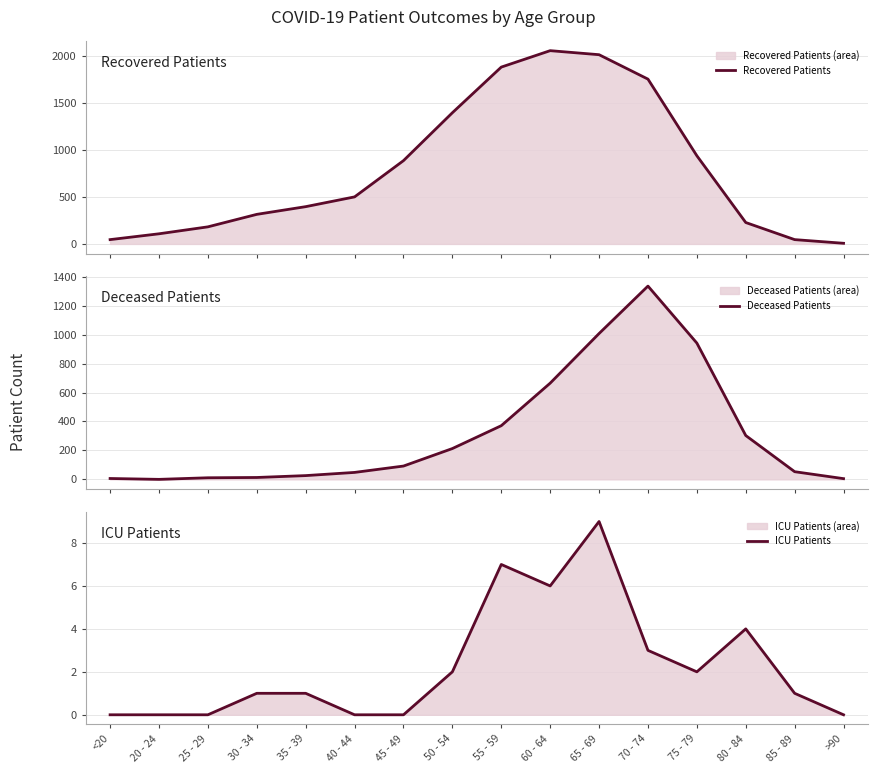

What is the greatest value displayed?

2058